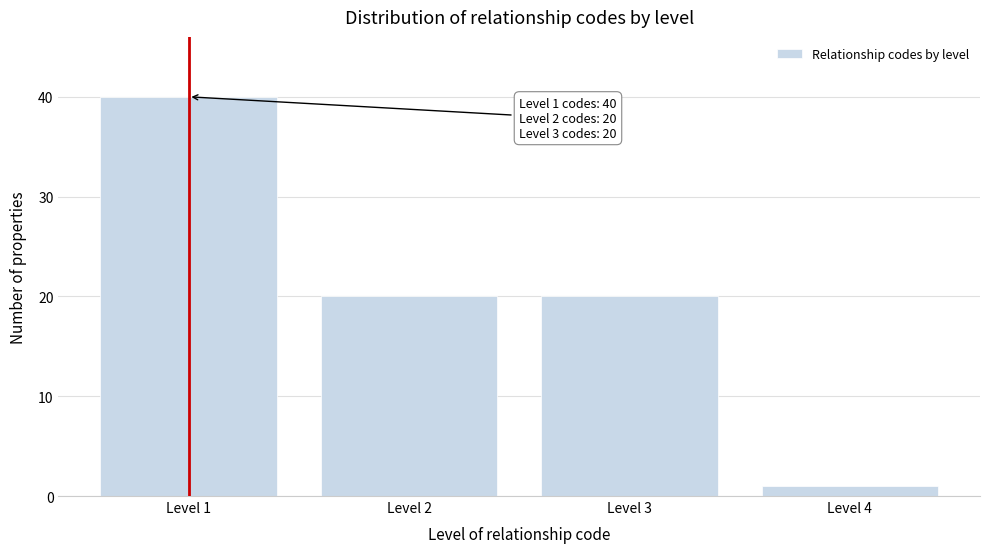

Reading left to right, extract all data points from this chart.

Level 1=40	Level 2=20	Level 3=20	Level 4=1